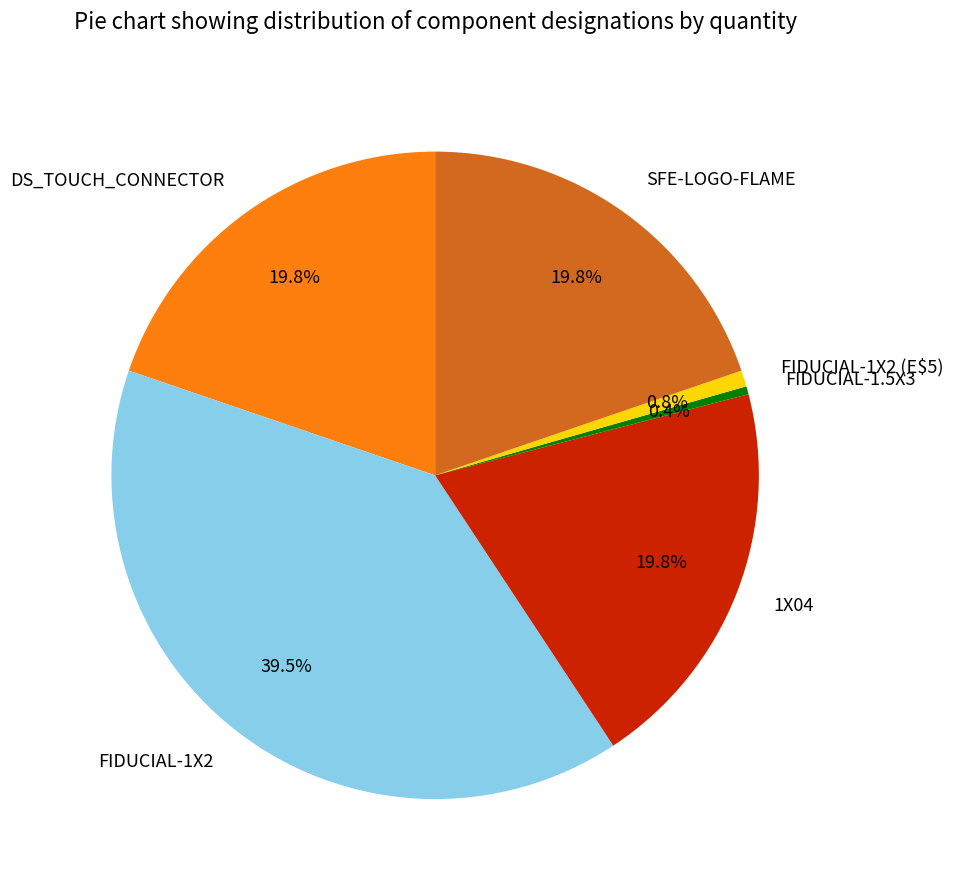

Which has a higher value, FIDUCIAL-1.5X3 or 1X04?

1X04